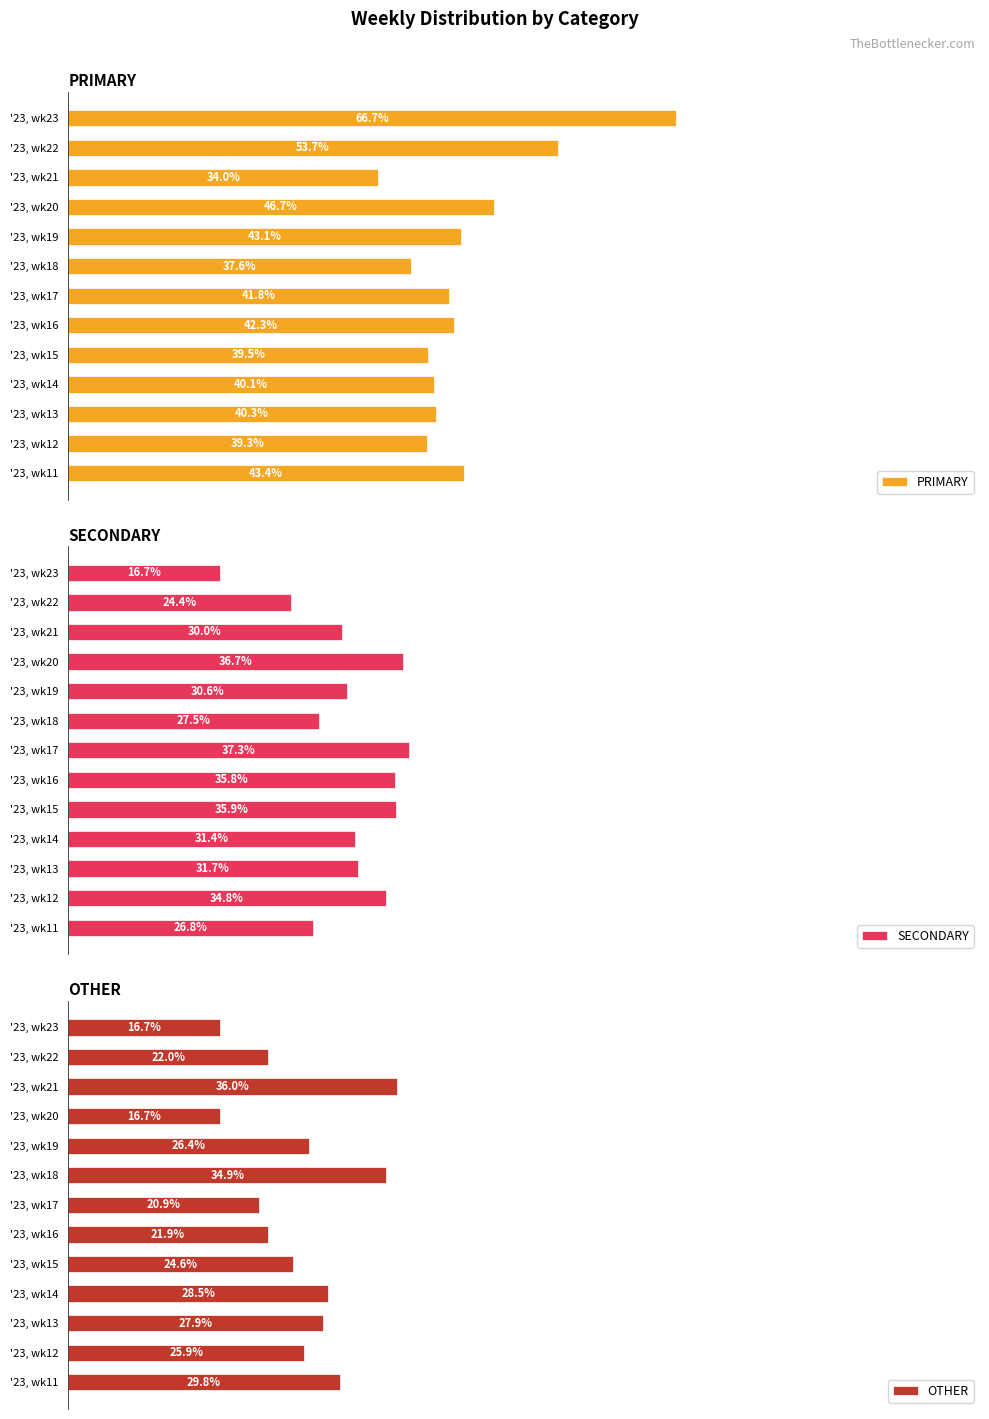

List the series in order of their overall mean, highest first.

PRIMARY, SECONDARY, OTHER